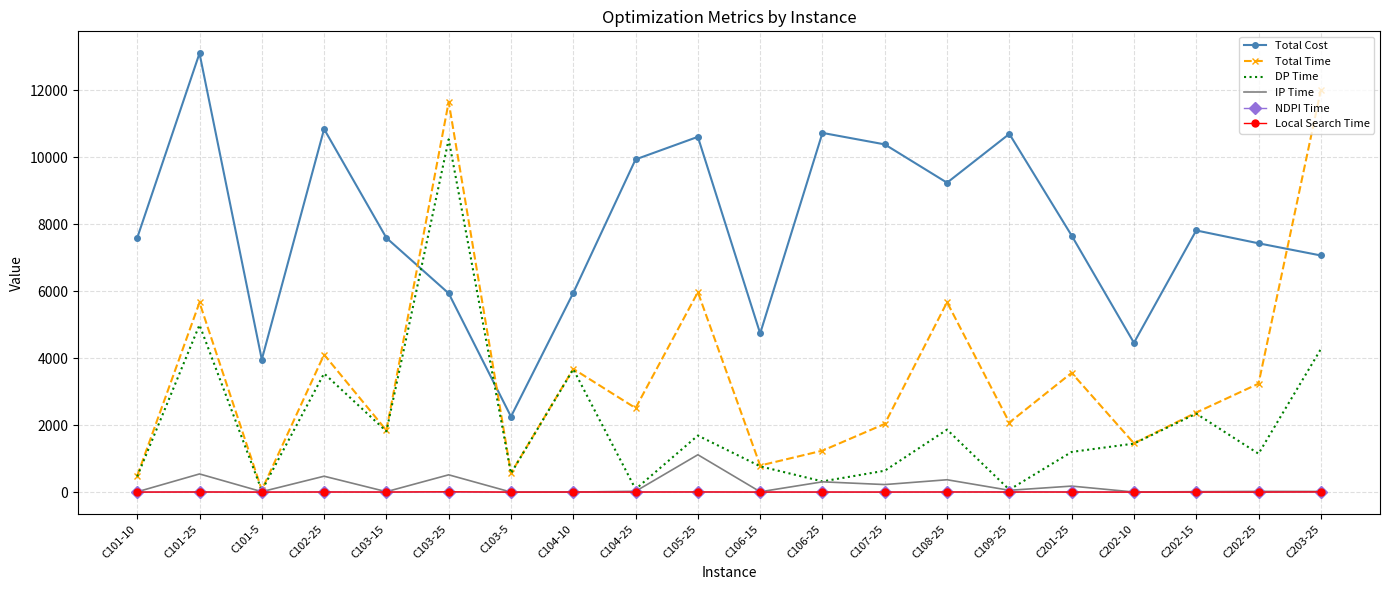

What is the difference between the IP Time values at C202-15 and C103-5?

12.4